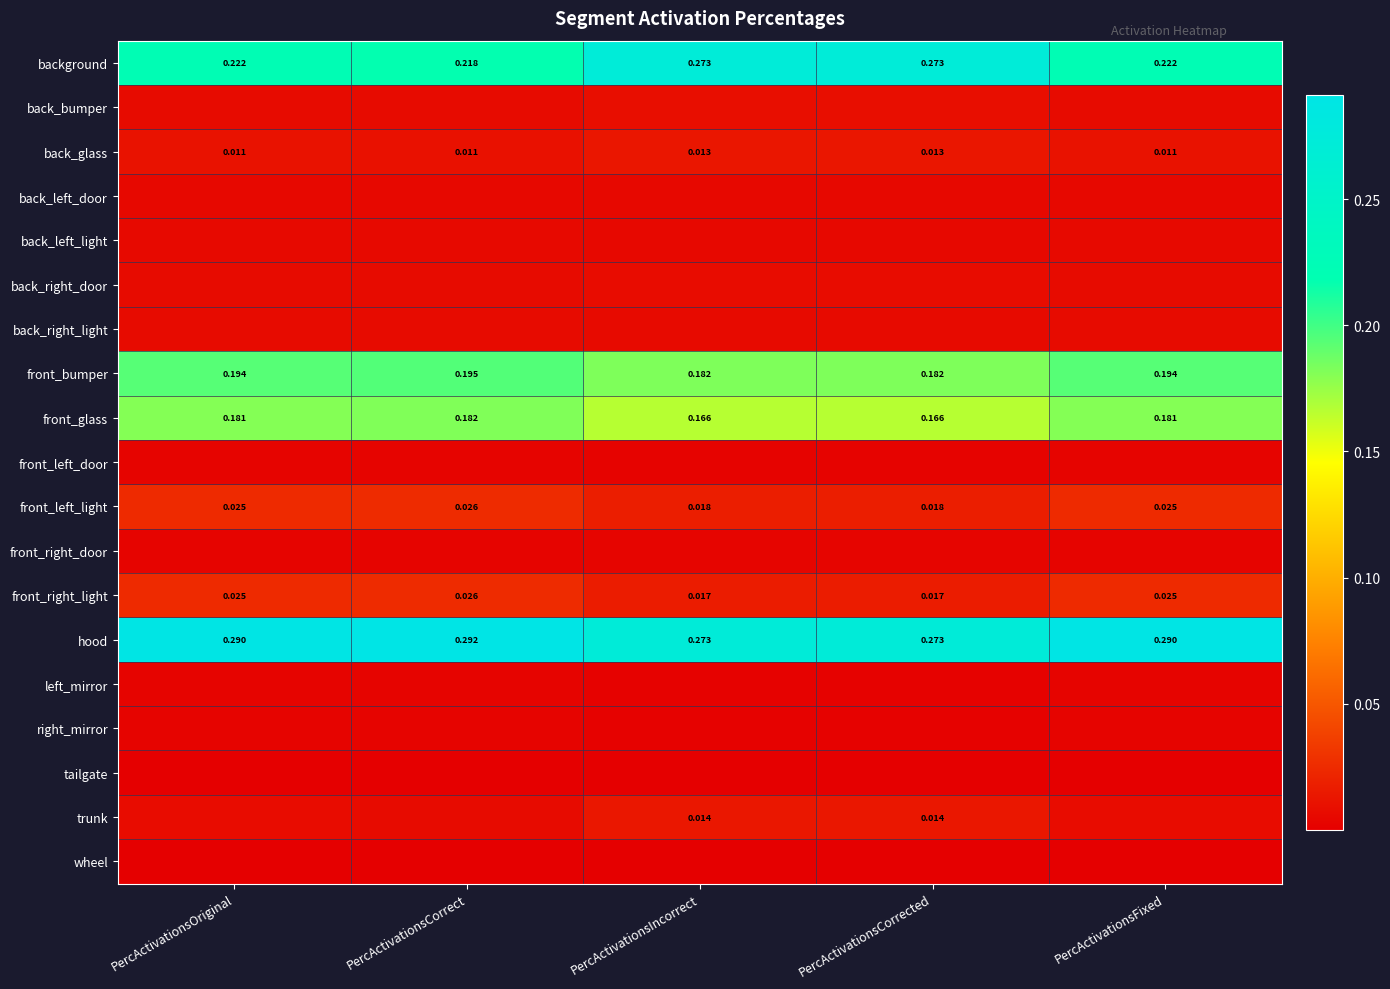

At which label is background closest to 0?

PercActivationsCorrect